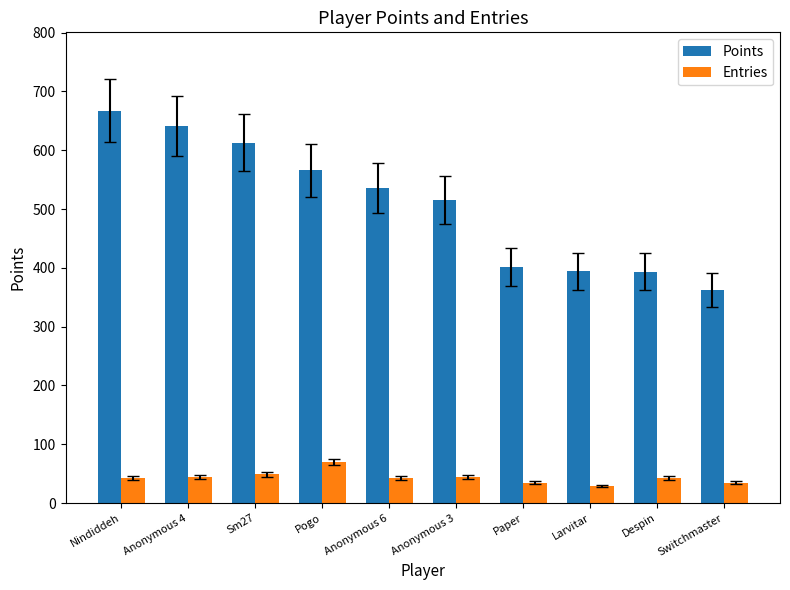

Which series has the largest total across all categories?

Points